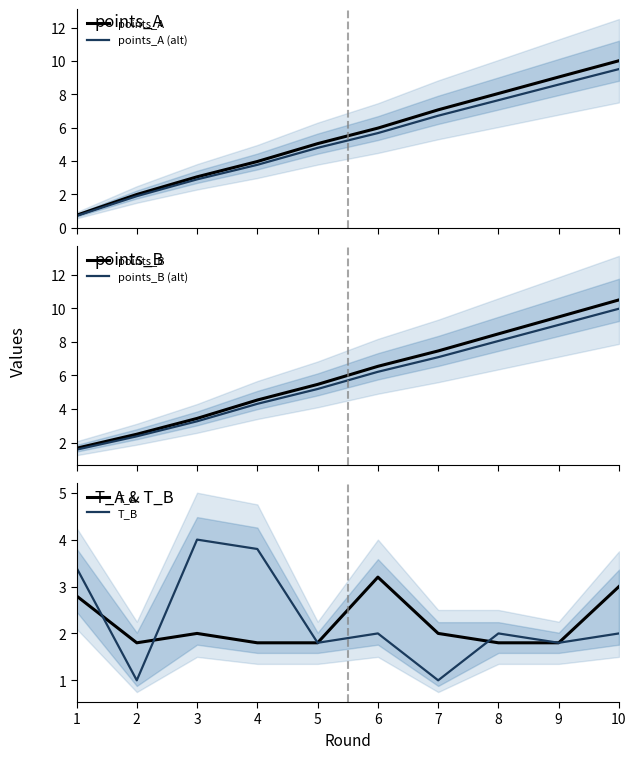

What is the minimum value shown in the chart?

0.7